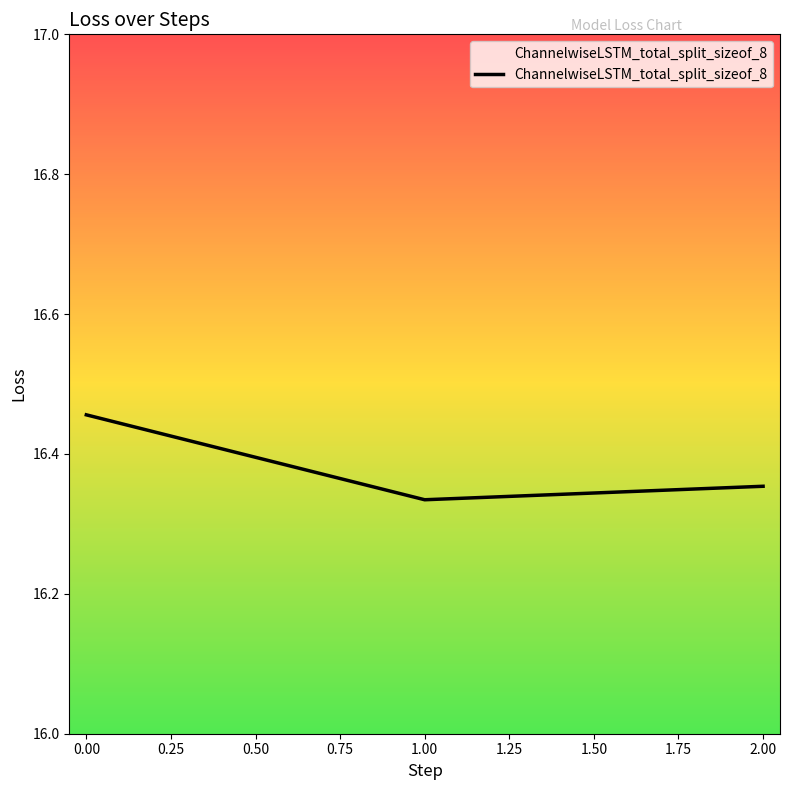

True or false: the data shows 26.7 at 1.

False